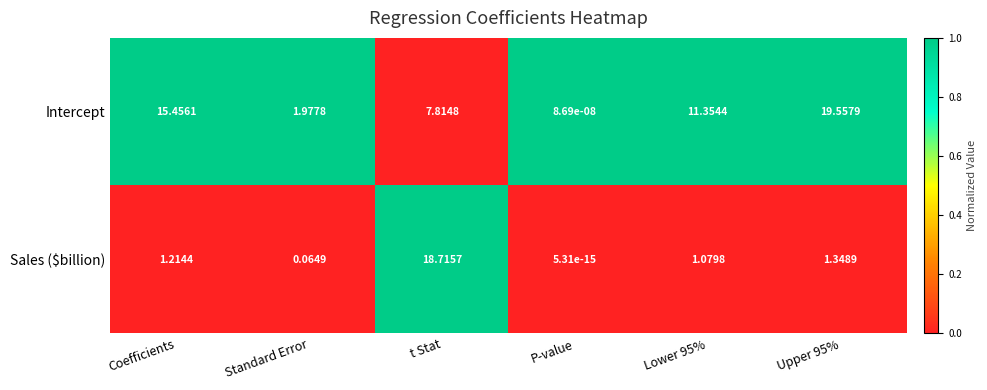

At which category does the chart reach its minimum across all series?

P-value